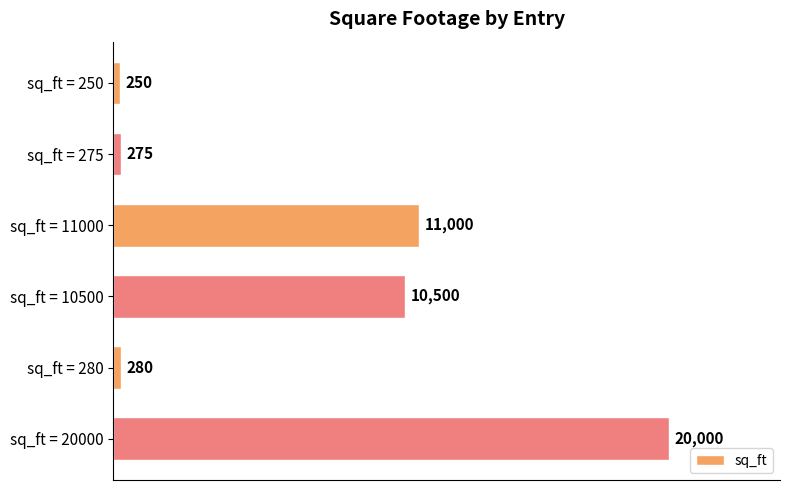

How many series are shown in this chart?

1